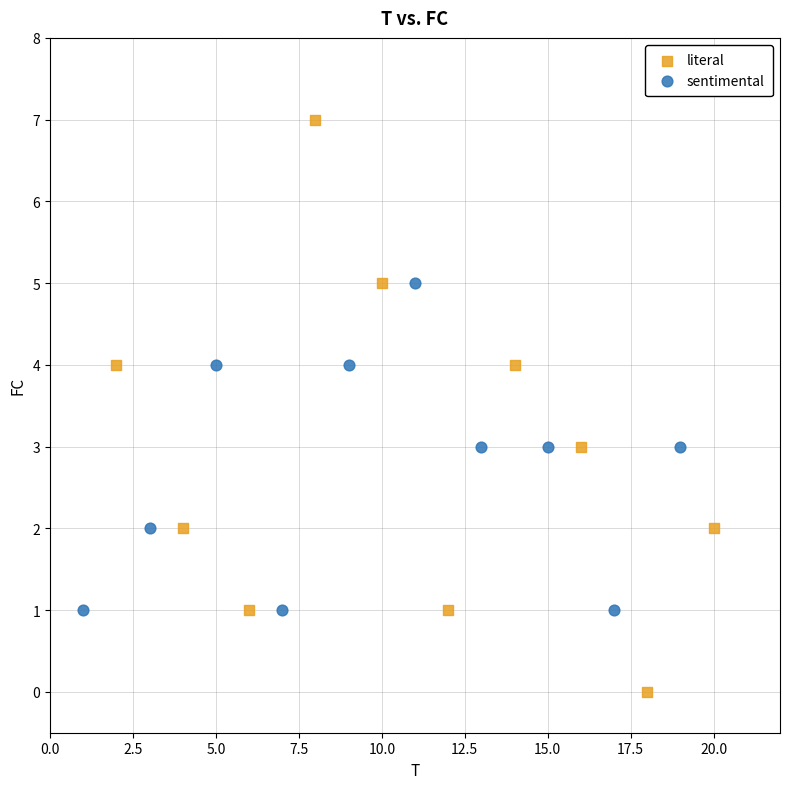

Which series has the largest Y range (max minus min)?

literal